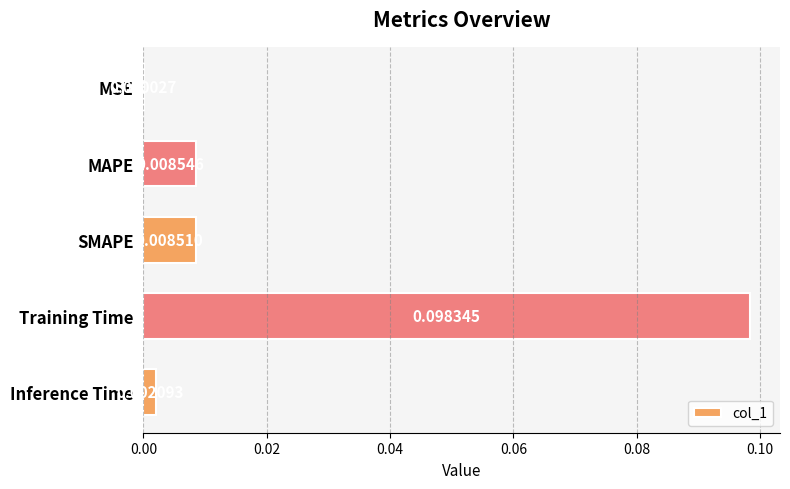

What is the change in value from MSE to Training Time?

+0.1